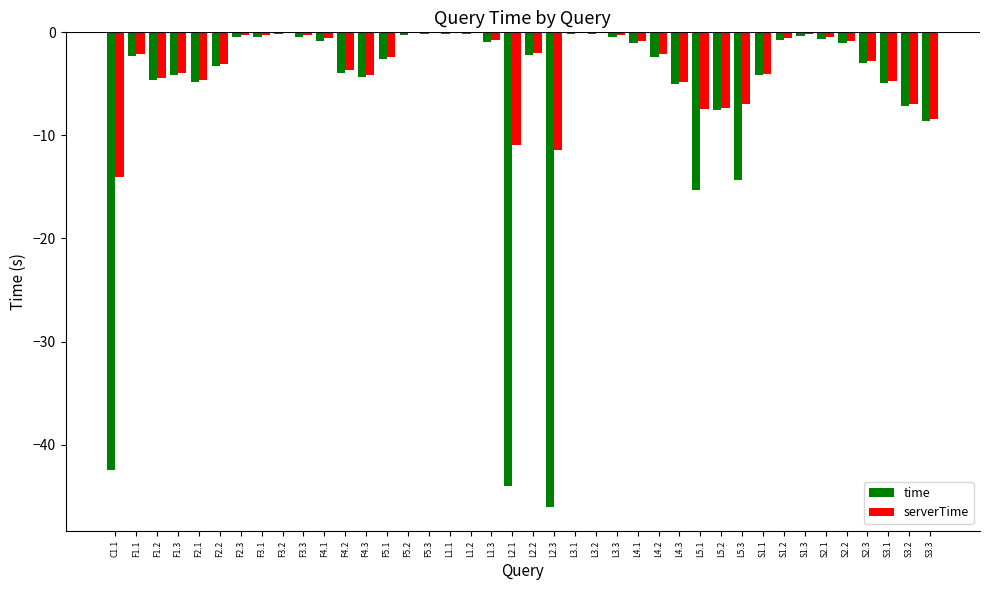

What is the average value of the serverTime series?

-3.2